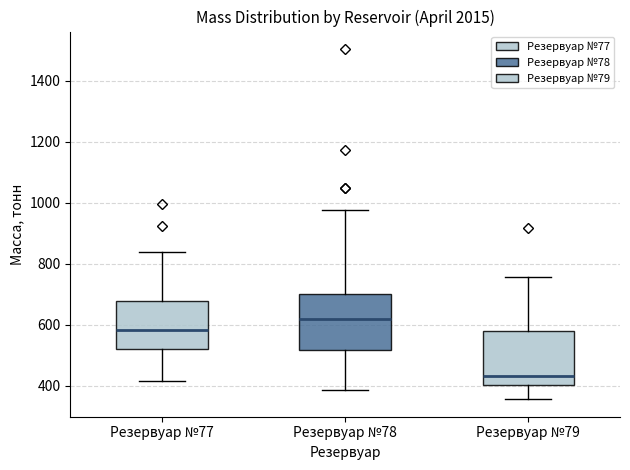

Which box's median line is the lowest?

Резервуар №79